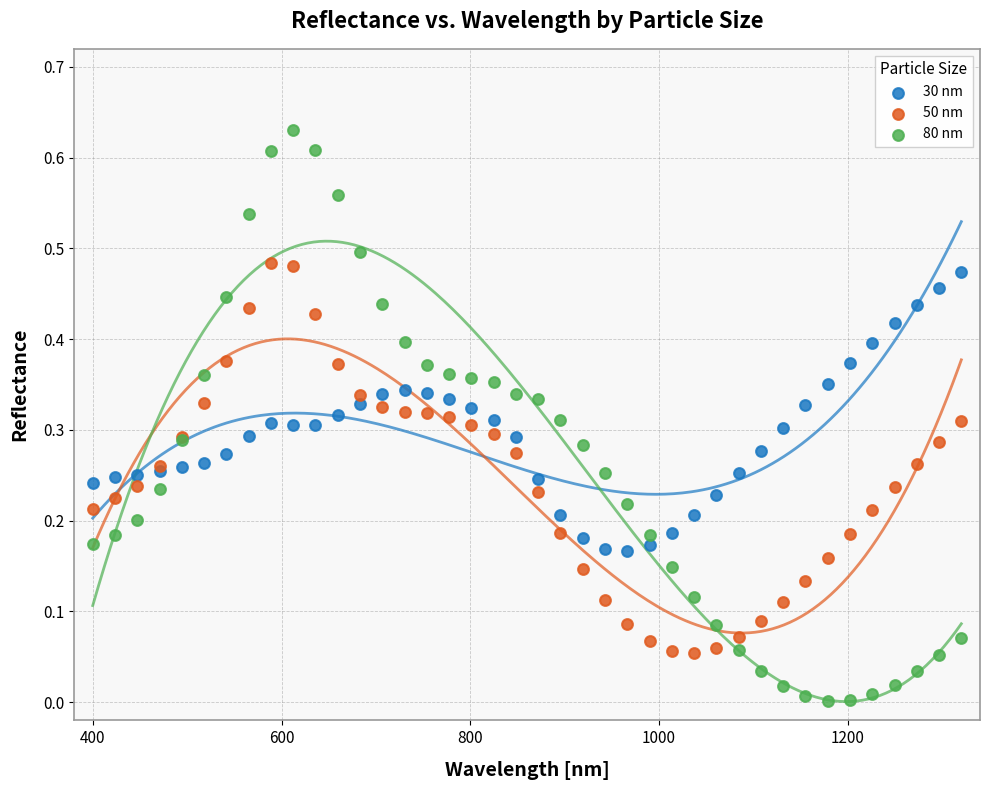

Which series reaches the minimum Y coordinate?

80 nm